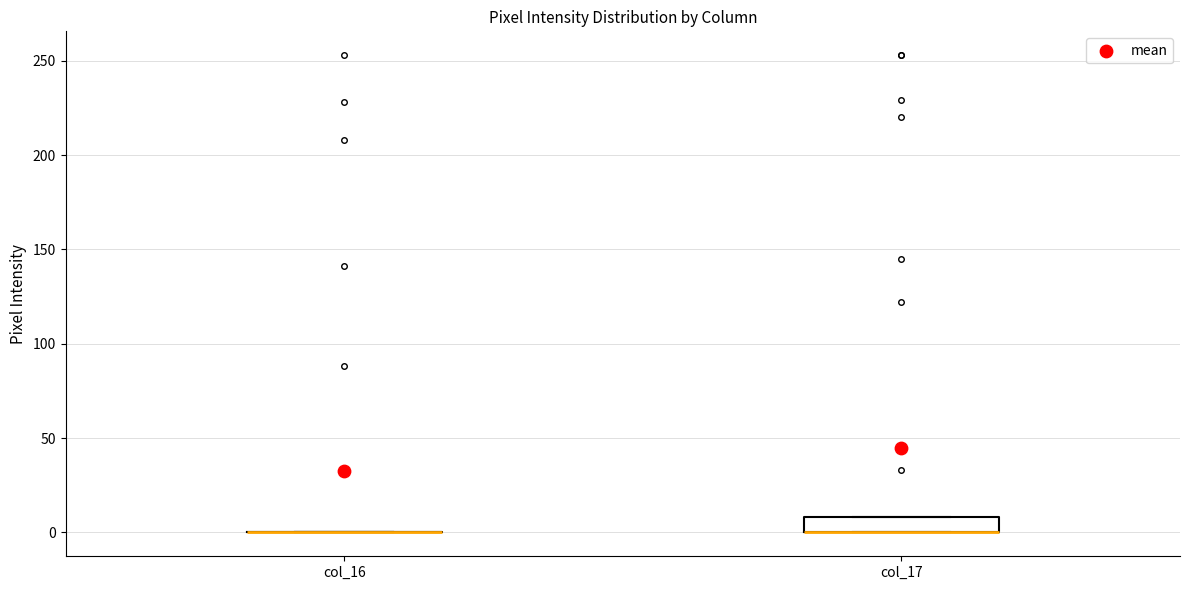

Comparing the boxes themselves (not the whiskers), which one is the tallest?

col_17